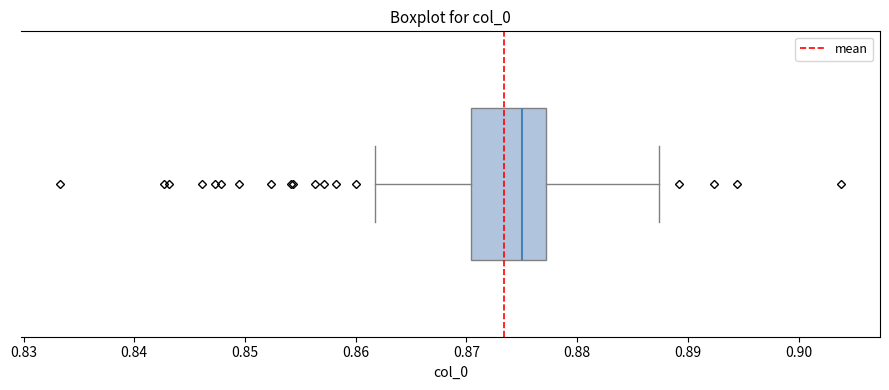

Read this box plot against the x-axis: the position of the median line, the range covered by the box, and the ends of both whiskers. The values are not printed on the chart, so give them approximately, as read against the axis.

median 0.875, box 0.870 to 0.877, whiskers 0.862 to 0.887